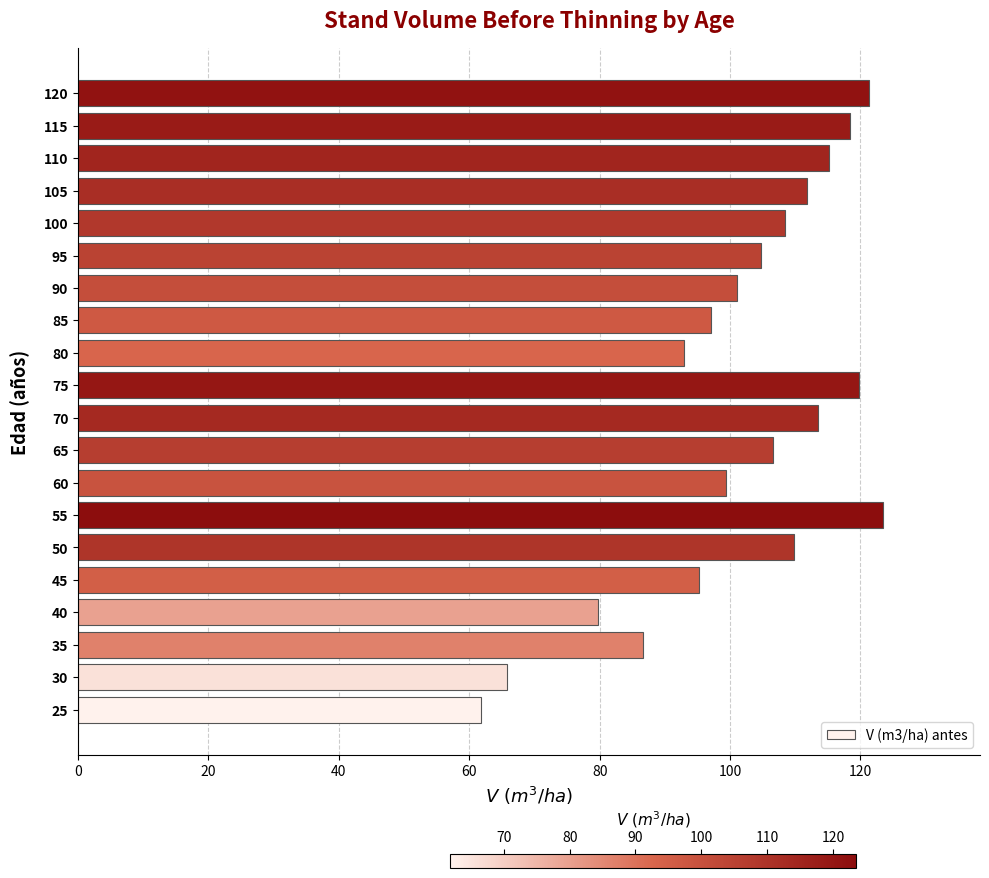

The chart shows a value of 188.5 at 55. True or false?

False